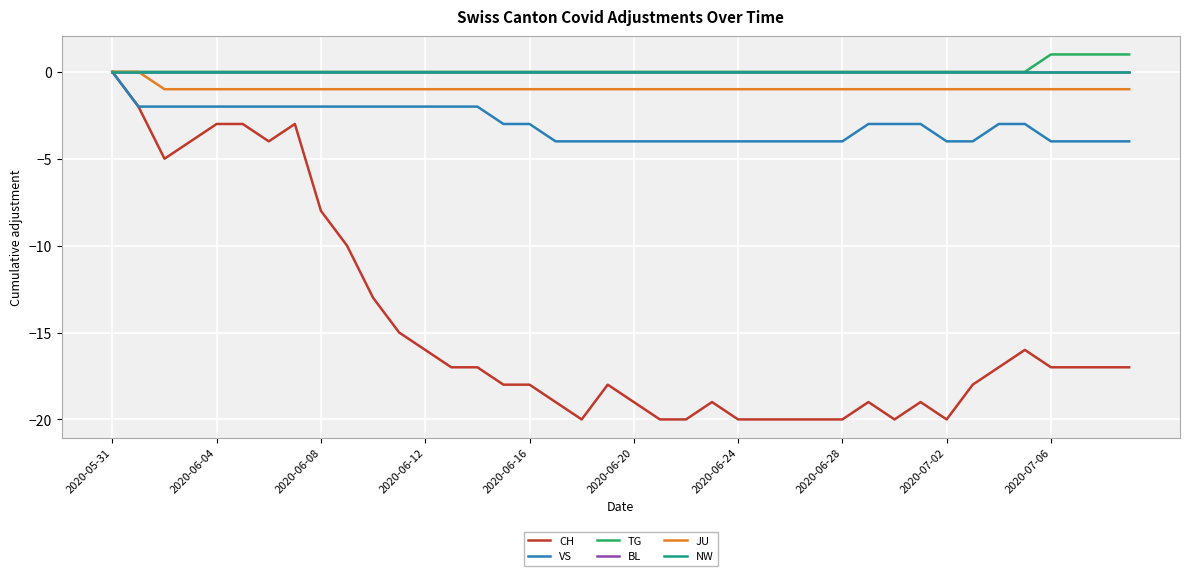

Is this an area chart (filled region under the line)?

No